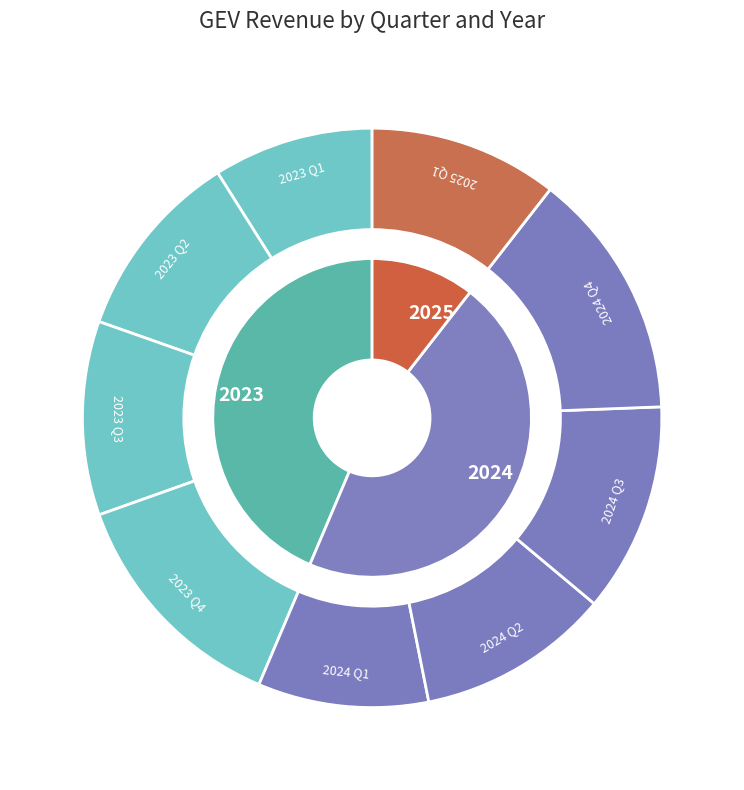

How many slices are in this pie chart?

9